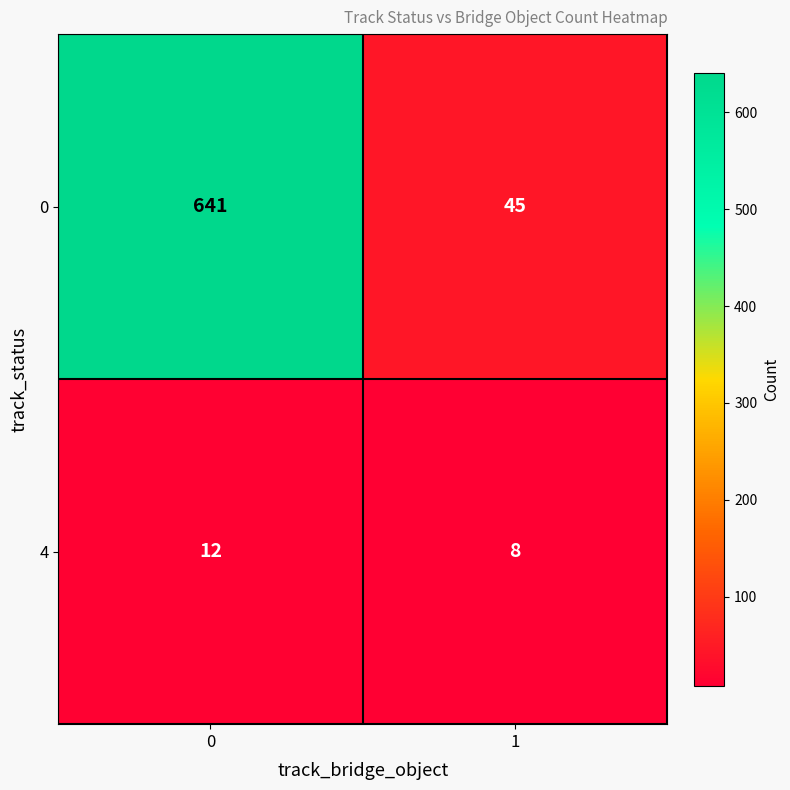

Rank the series at 1 from lowest to highest value.

4, 0